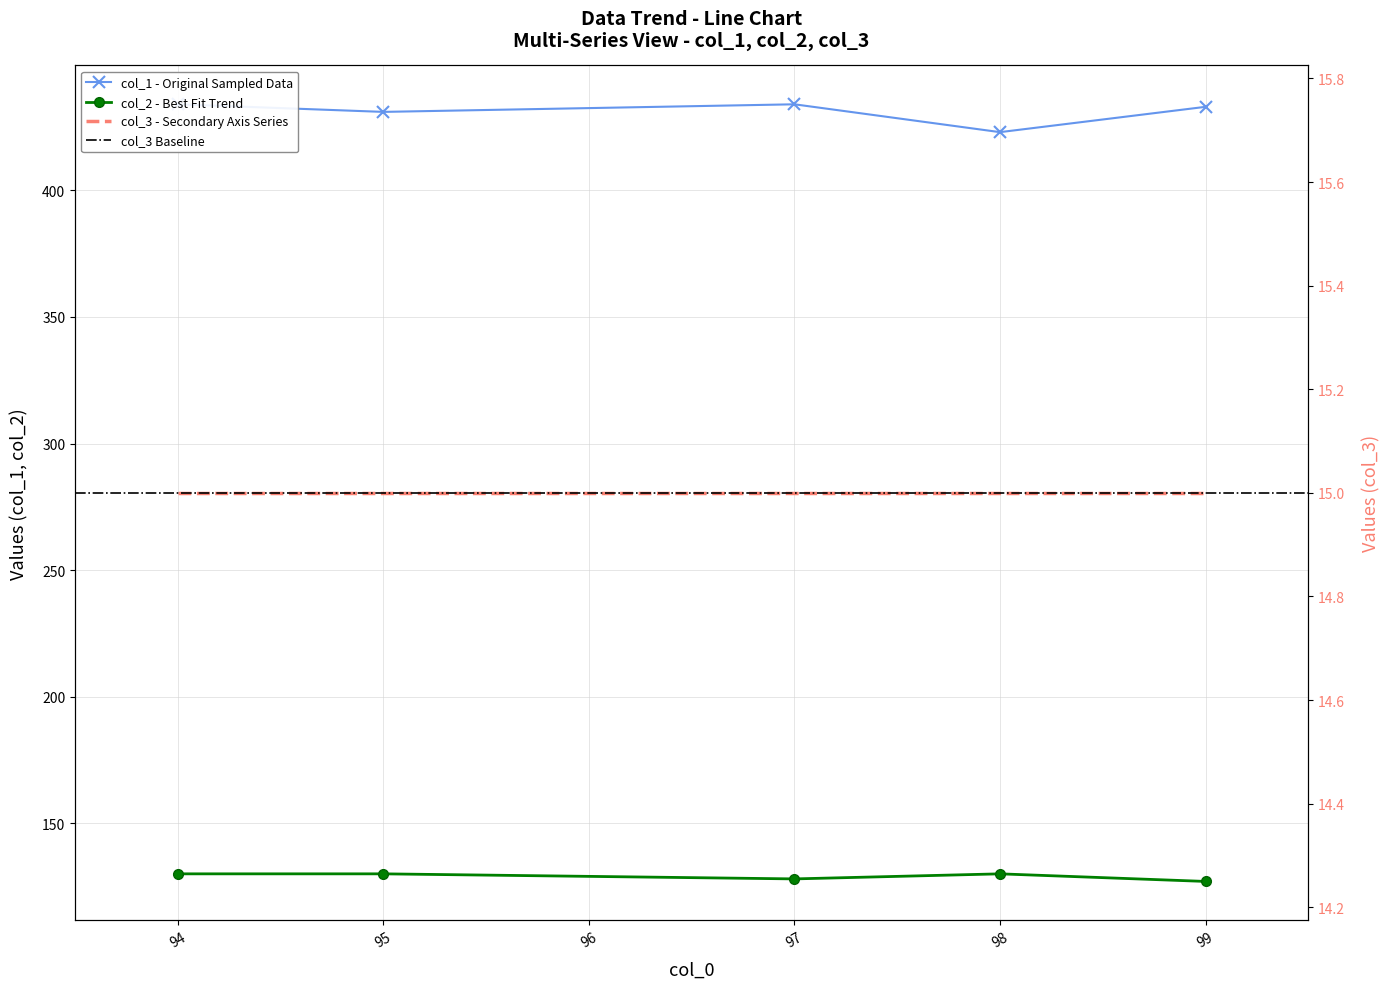

Where is the first local maximum for col_2?

98